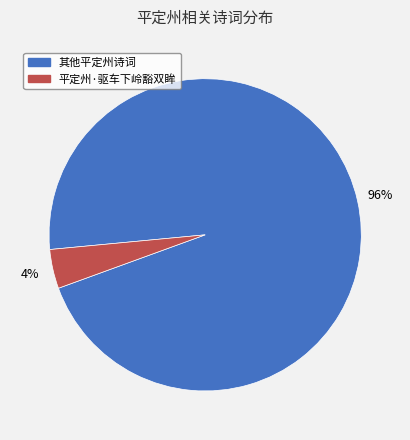

To the nearest percent, what is the average slice percentage?

50%